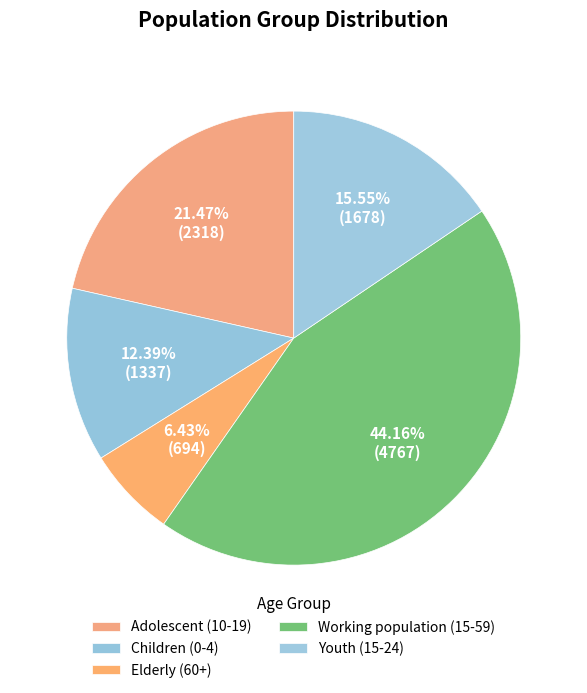

The Children (0-4) slice represents 12% of the pie. True or false?

True